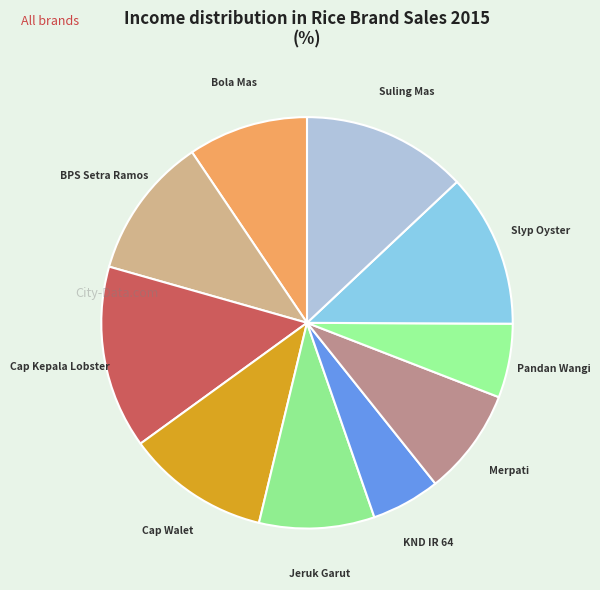

The Cap Kepala Lobster slice represents 1% of the pie. True or false?

False